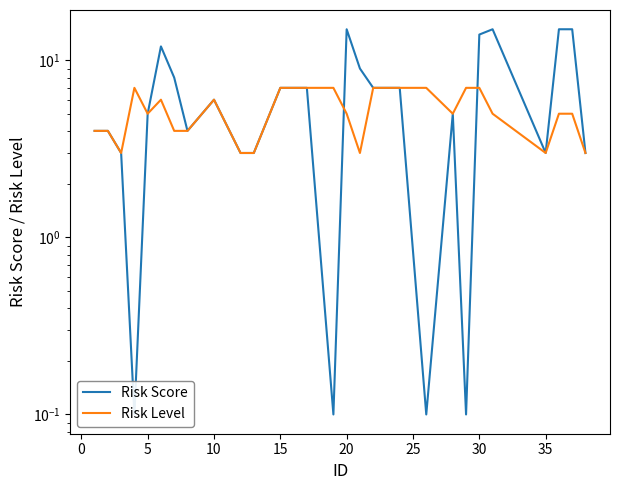

Rank the series by their average value, from highest to lowest.

Risk Score, Risk Level